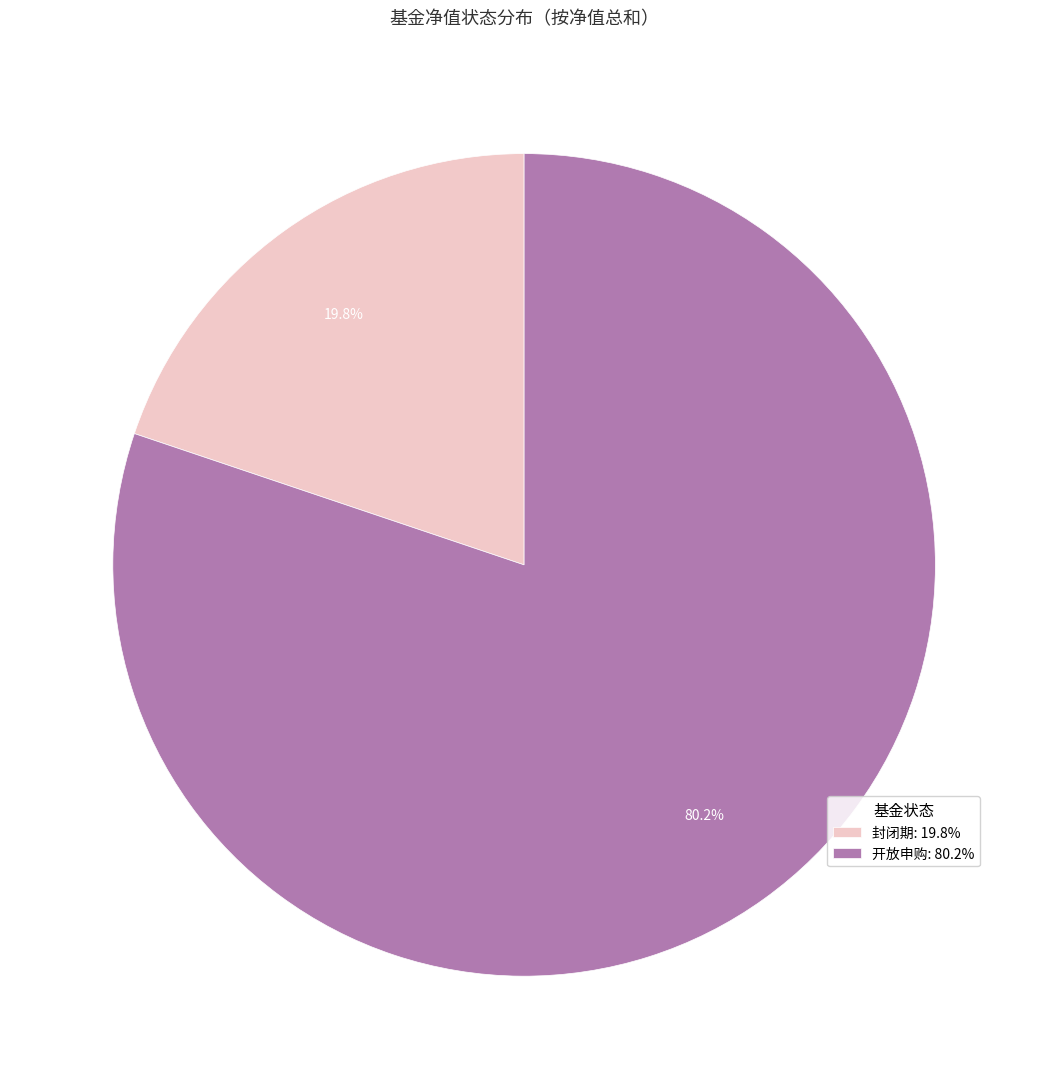

What is the ratio of the value at 封闭期 to the value at 开放申购?

0.2